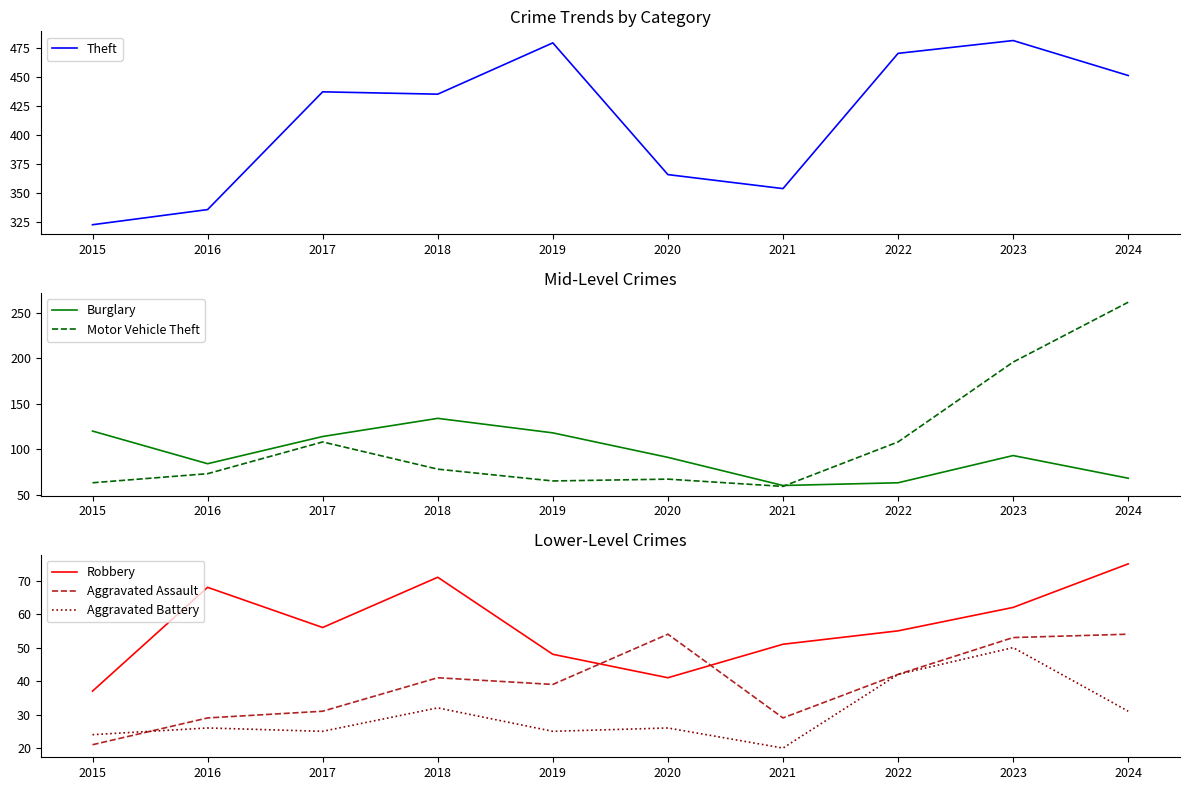

Is the value of Motor Vehicle Theft at 2020 greater than the value of Robbery at 2017?

Yes